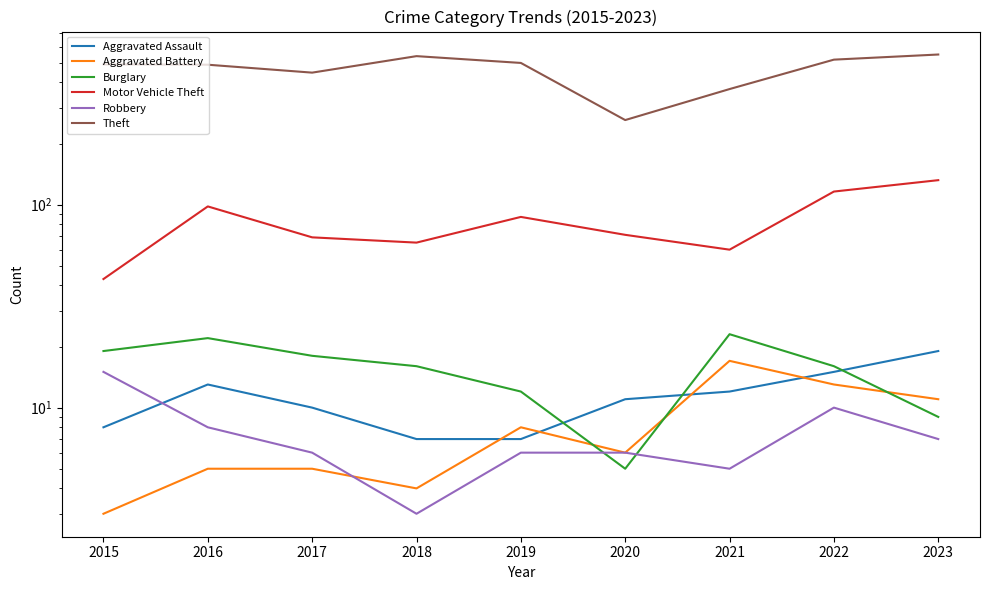

Which series has the largest range (max minus min)?

Theft